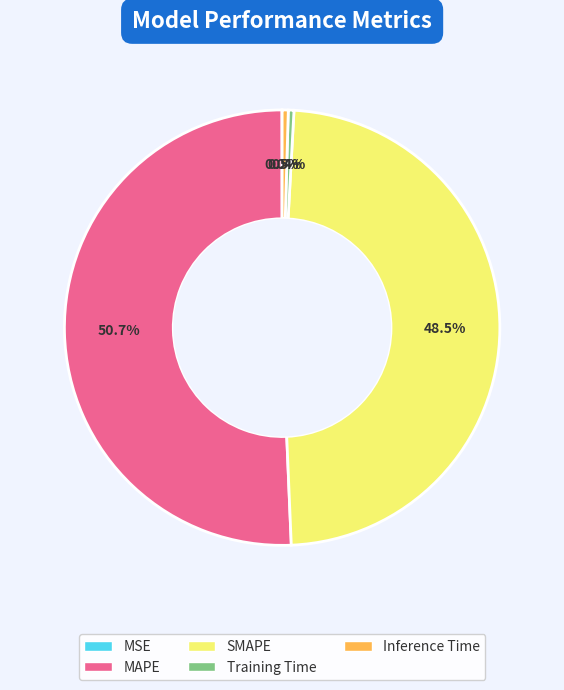

Which slice is the largest?

MAPE